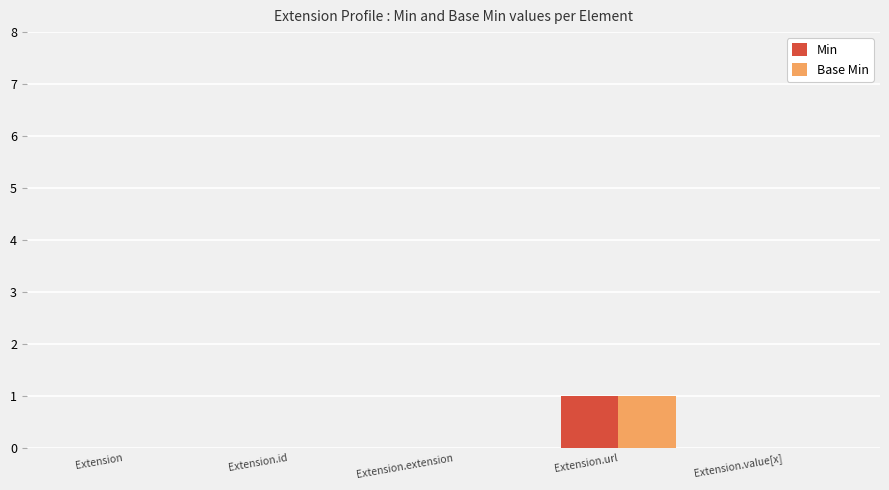

At which category is the sum across all series the highest?

Extension.url